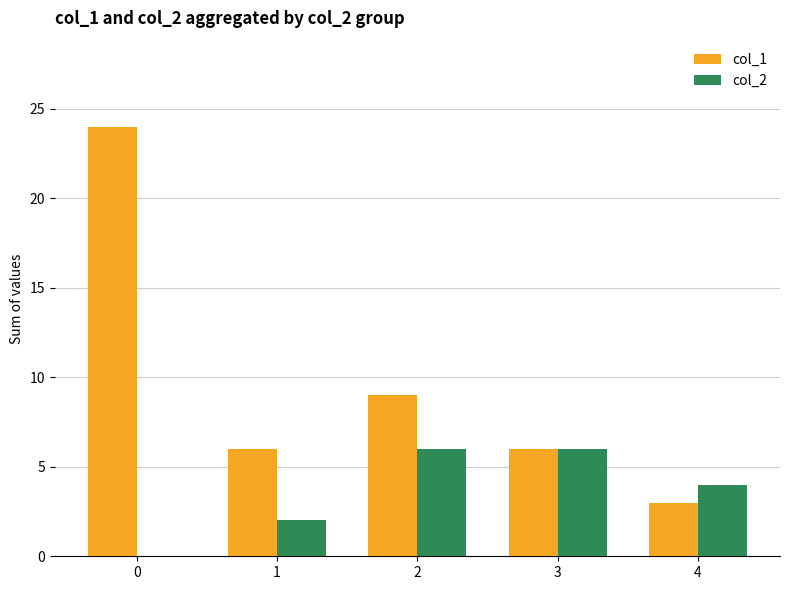

Which series changed the most between 3 and 4?

col_1